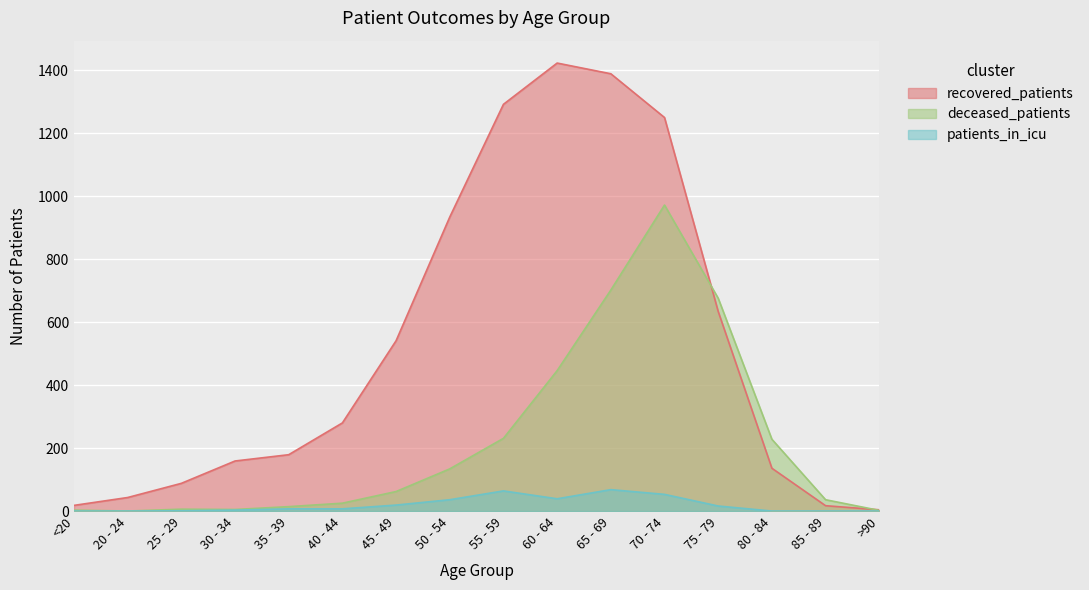

Is it true that deceased_patients equals 972 at 70 - 74?

True